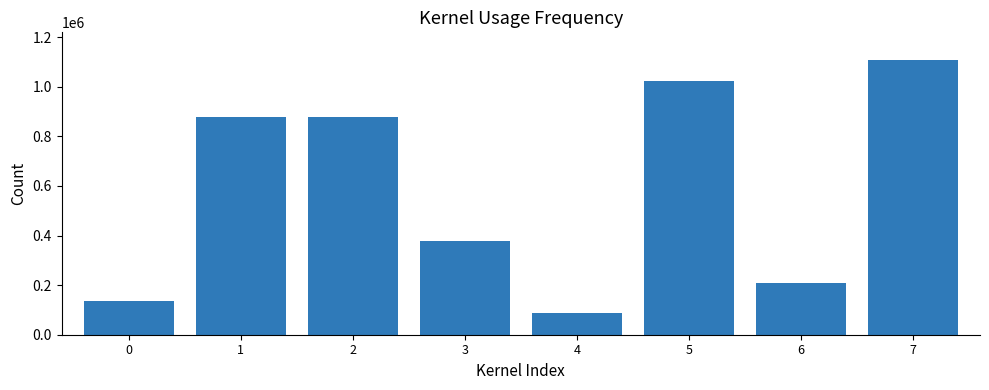

What is the change in value from 6 to 7?

+900593